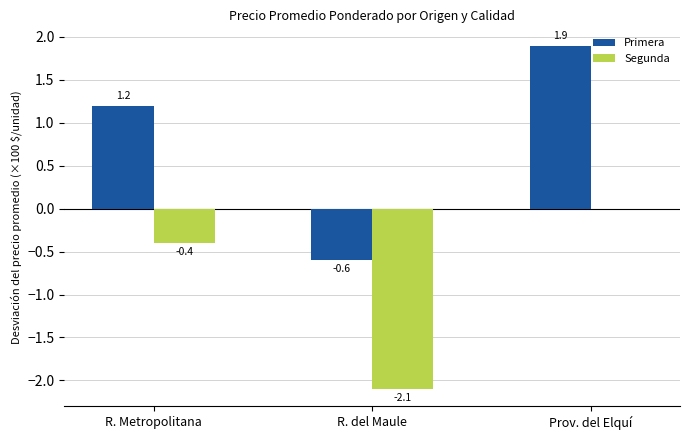

True or false: Segunda has a value of -2.1 at R. del Maule.

True